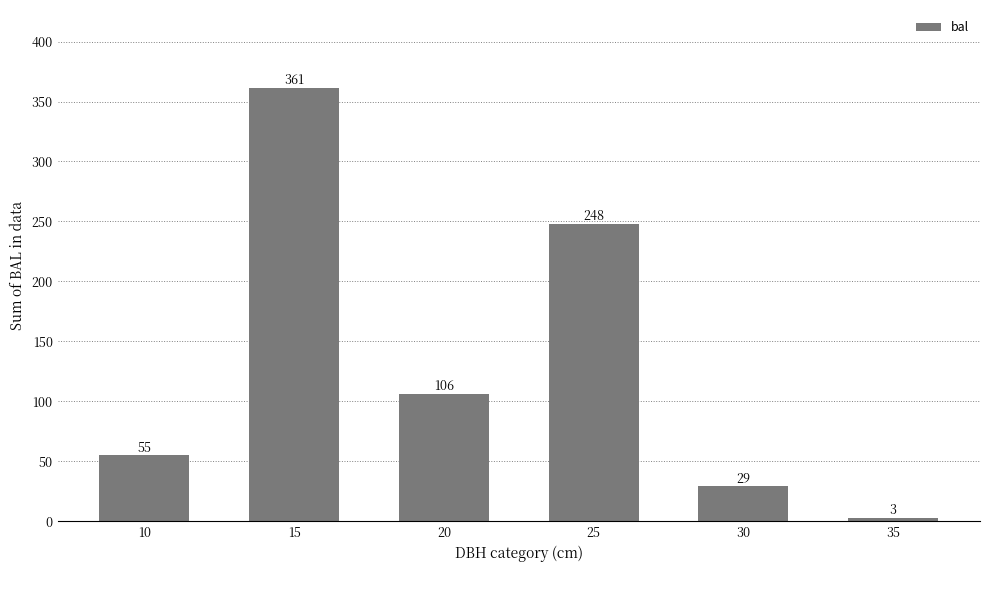

What is the difference between the maximum and minimum values?

358.7